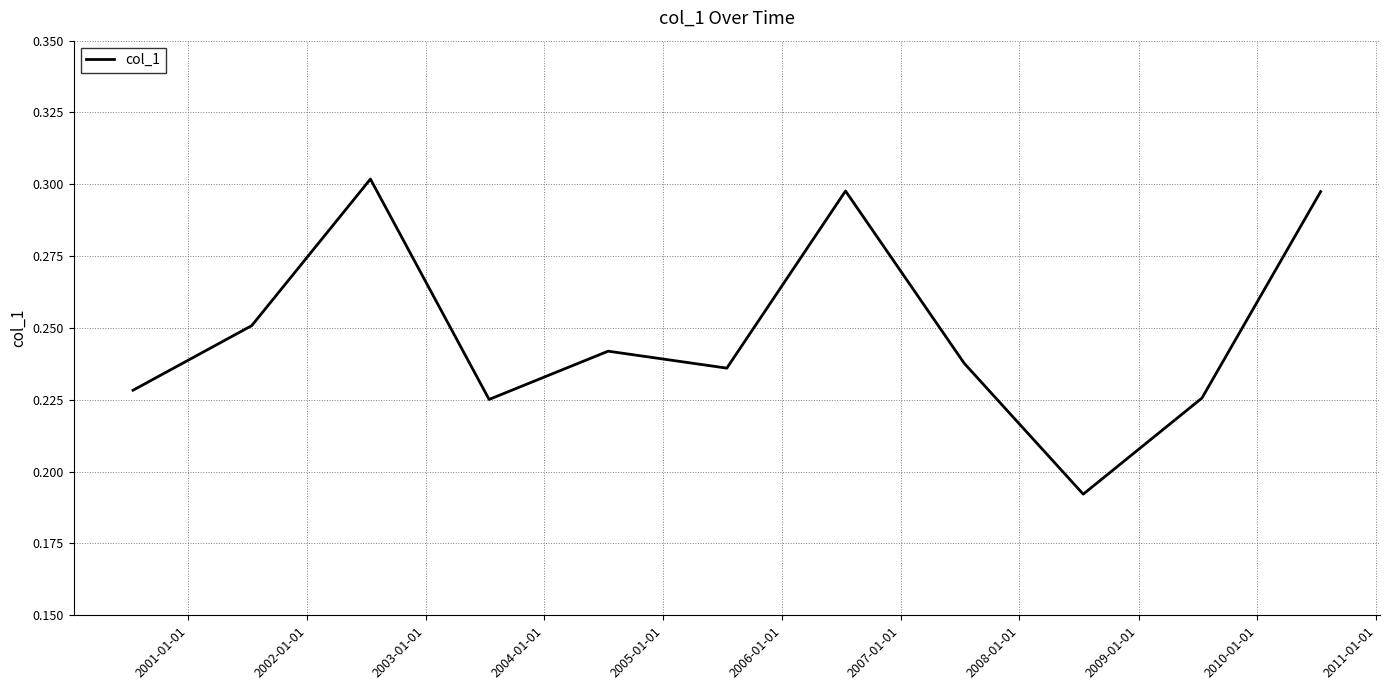

How many lines are shown in the chart?

1